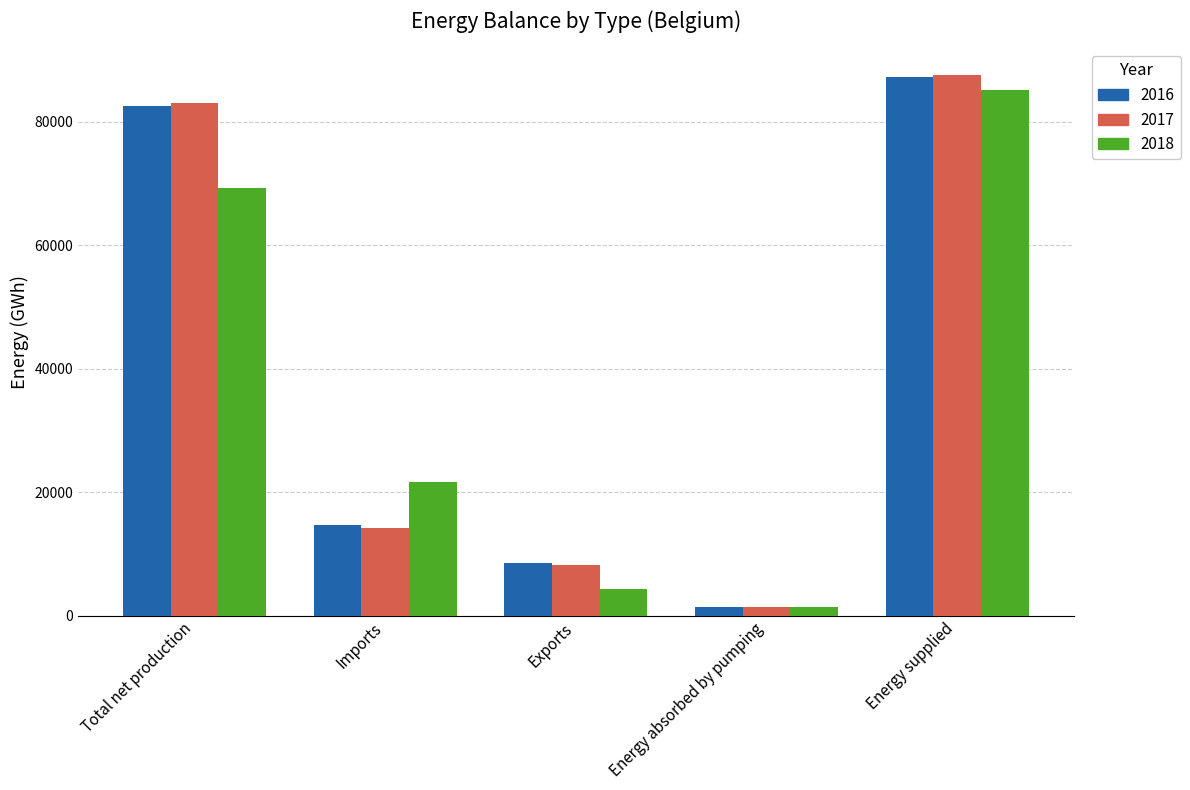

Which series has the widest spread of values?

2017